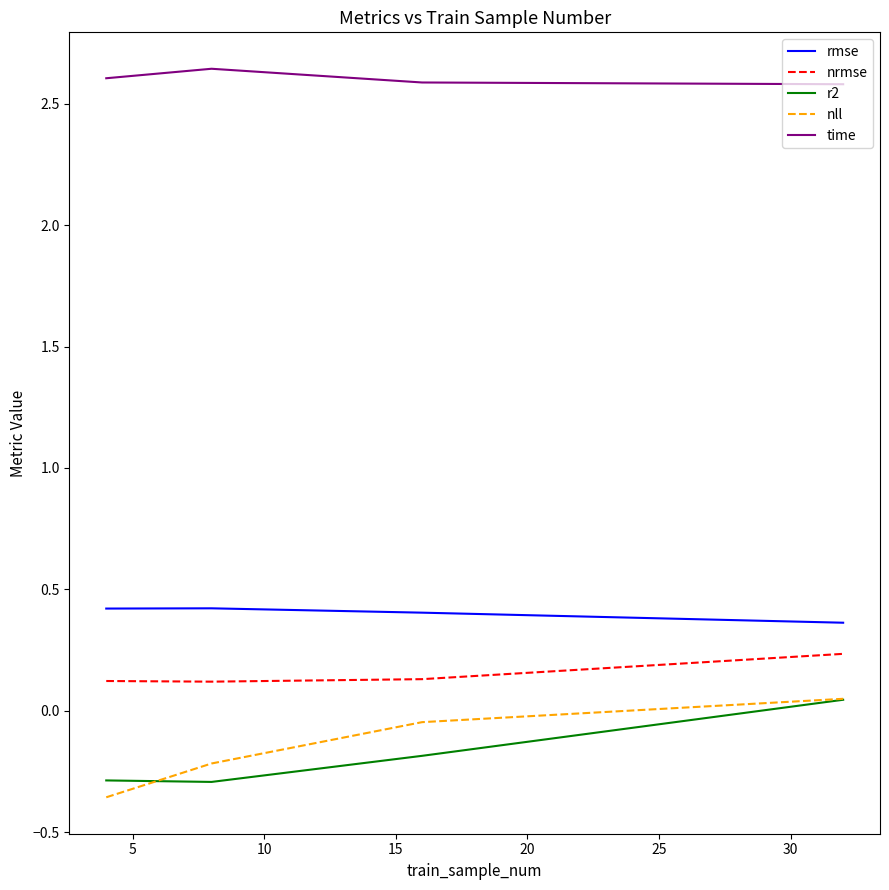

In nrmse, how many points are lower than both neighbors (excluding endpoints)?

1